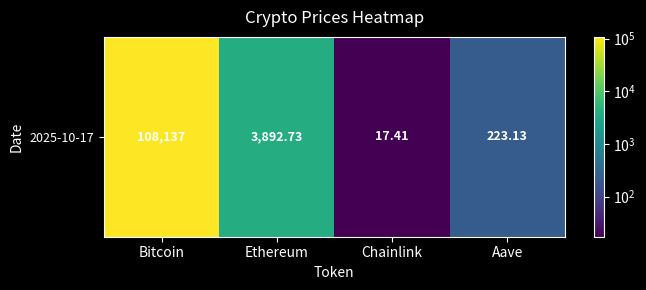

Rank the categories by value from lowest to highest.

Chainlink, Aave, Ethereum, Bitcoin